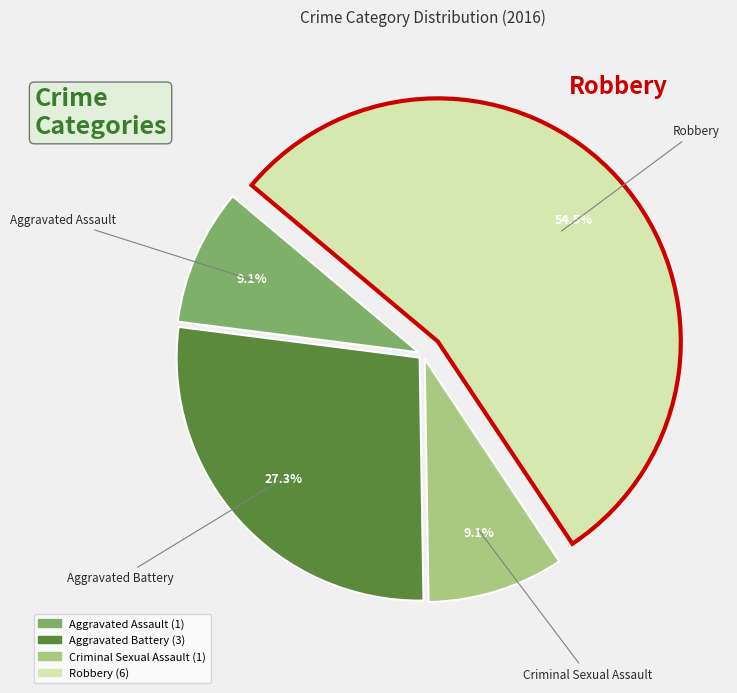

Is it true that Aggravated Assault is 1% of the pie?

False